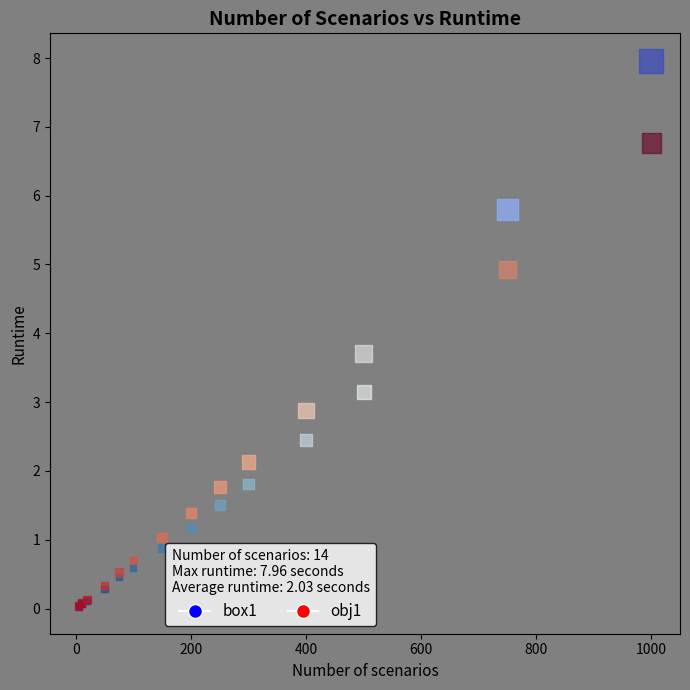

What are all the series names shown in the legend?

box1, obj1